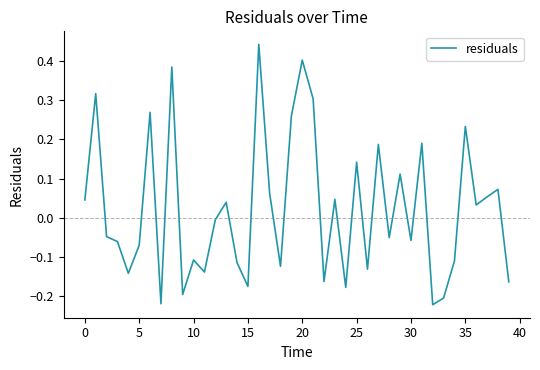

Which label corresponds to the smallest value in the chart?

32